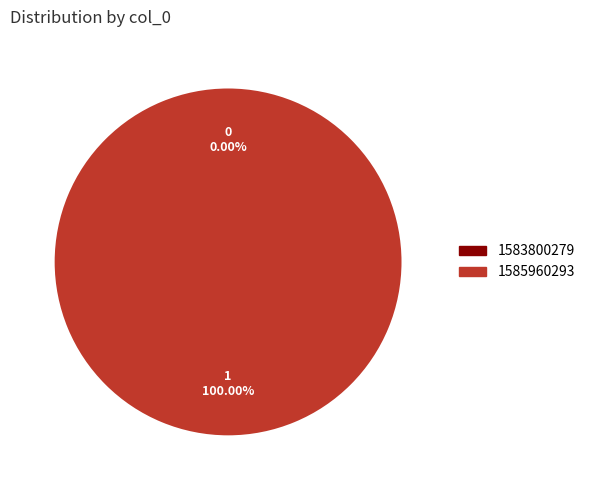

Do 1583800279 and 1585960293 together represent more than half of the pie?

Yes